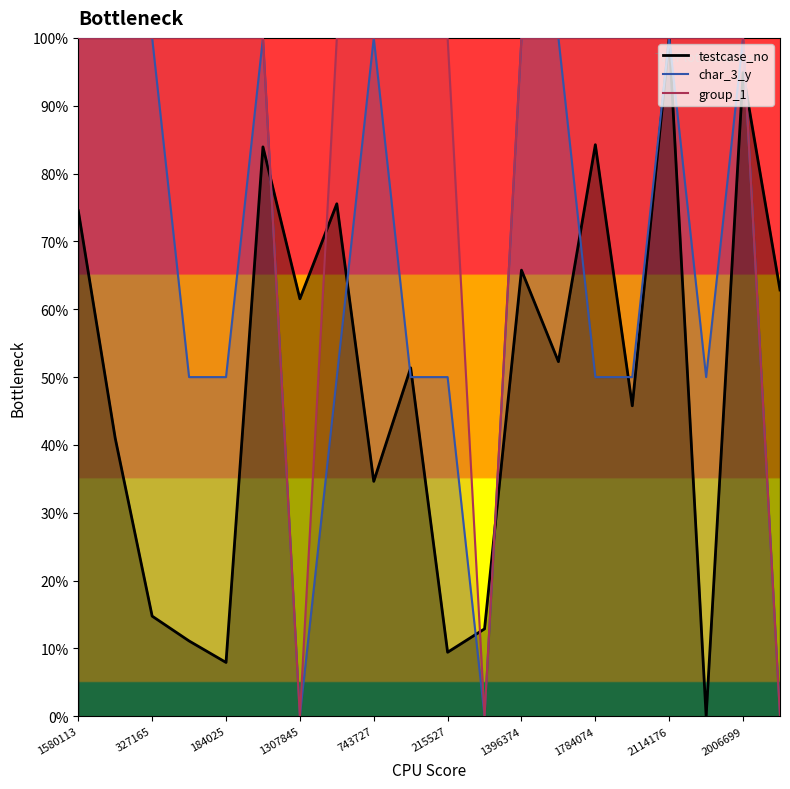

Rank the series by their average value, from lowest to highest.

testcase_no, char_3_y, group_1